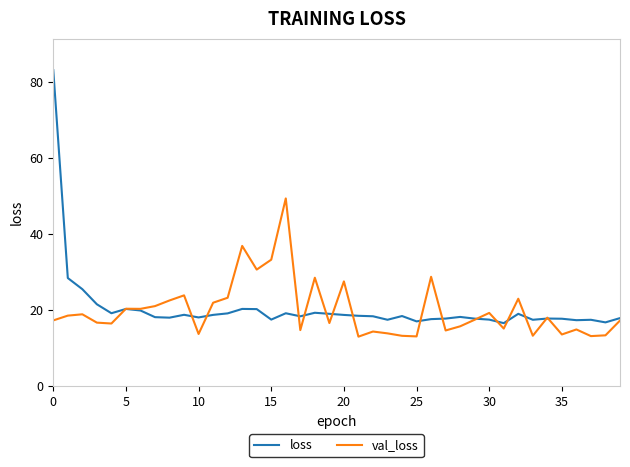

What are all the series names shown in the legend?

loss, val_loss